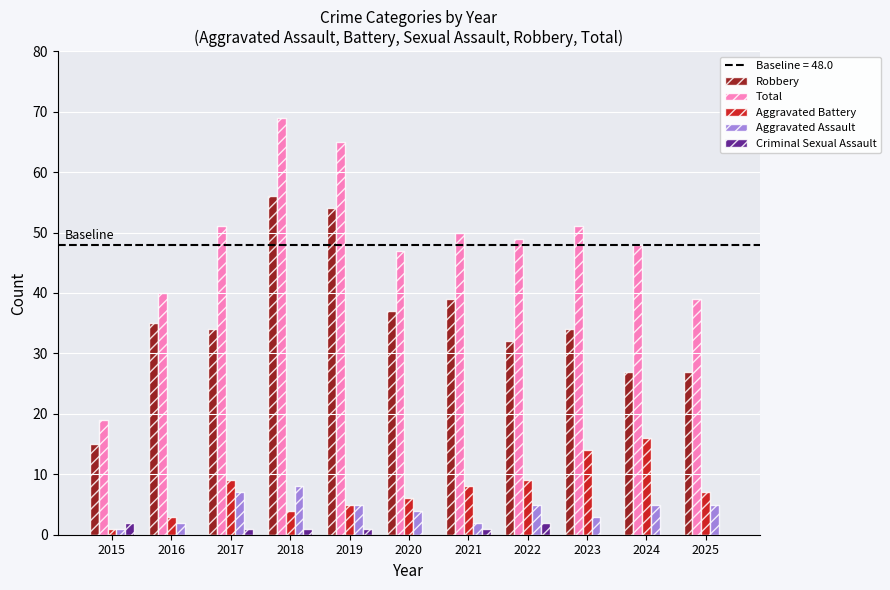

Reading left to right, extract all data points from this chart.

Robbery: 2015=15	2016=35	2017=34	2018=56	2019=54	2020=37	2021=39	2022=32	2023=34	2024=27	2025=27
Total: 2015=19	2016=40	2017=51	2018=69	2019=65	2020=47	2021=50	2022=49	2023=51	2024=48	2025=39
Aggravated Battery: 2015=1	2016=3	2017=9	2018=4	2019=5	2020=6	2021=8	2022=9	2023=14	2024=16	2025=7
Aggravated Assault: 2015=1	2016=2	2017=7	2018=8	2019=5	2020=4	2021=2	2022=5	2023=3	2024=5	2025=5
Criminal Sexual Assault: 2015=2	2016=0	2017=1	2018=1	2019=1	2020=0	2021=1	2022=2	2023=0	2024=0	2025=0